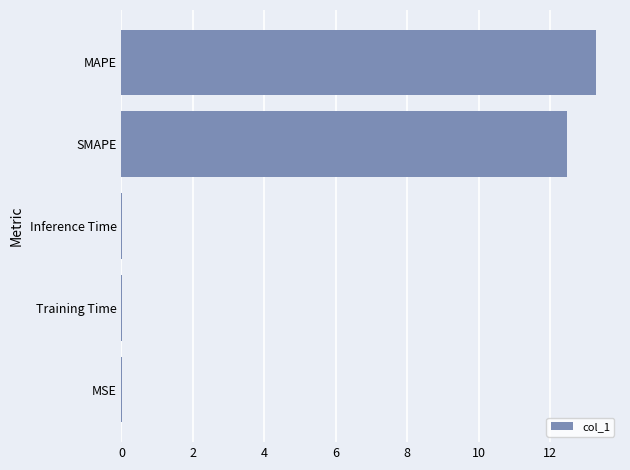

What is the average value?

5.2